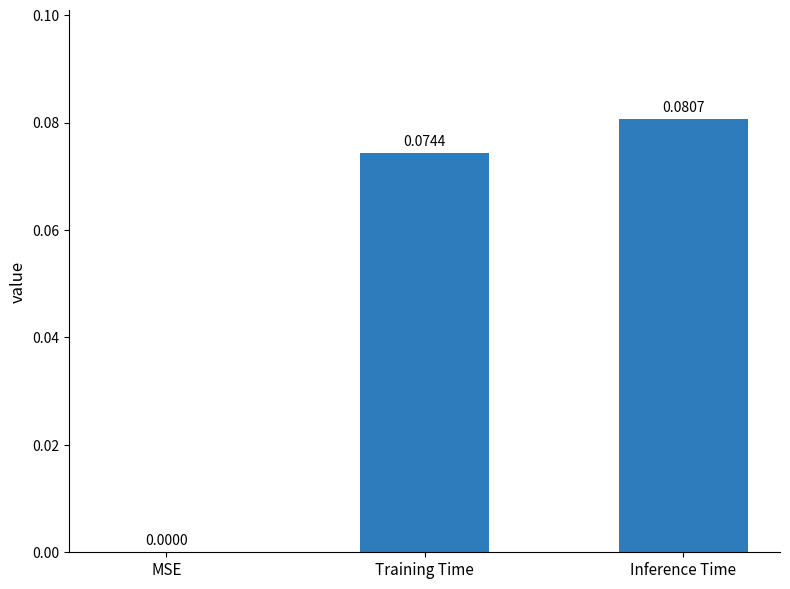

Which label corresponds to the largest value in the chart?

Inference Time